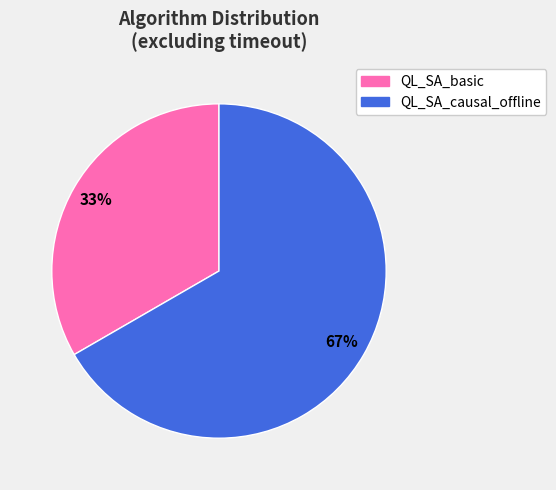

To the nearest percent, what is the combined percentage of QL_SA_causal_offline and QL_SA_basic?

100%